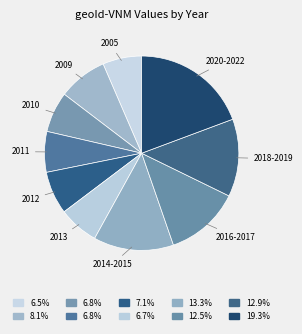

Do 2016-2017 and 2013 together represent more than half of the pie?

No